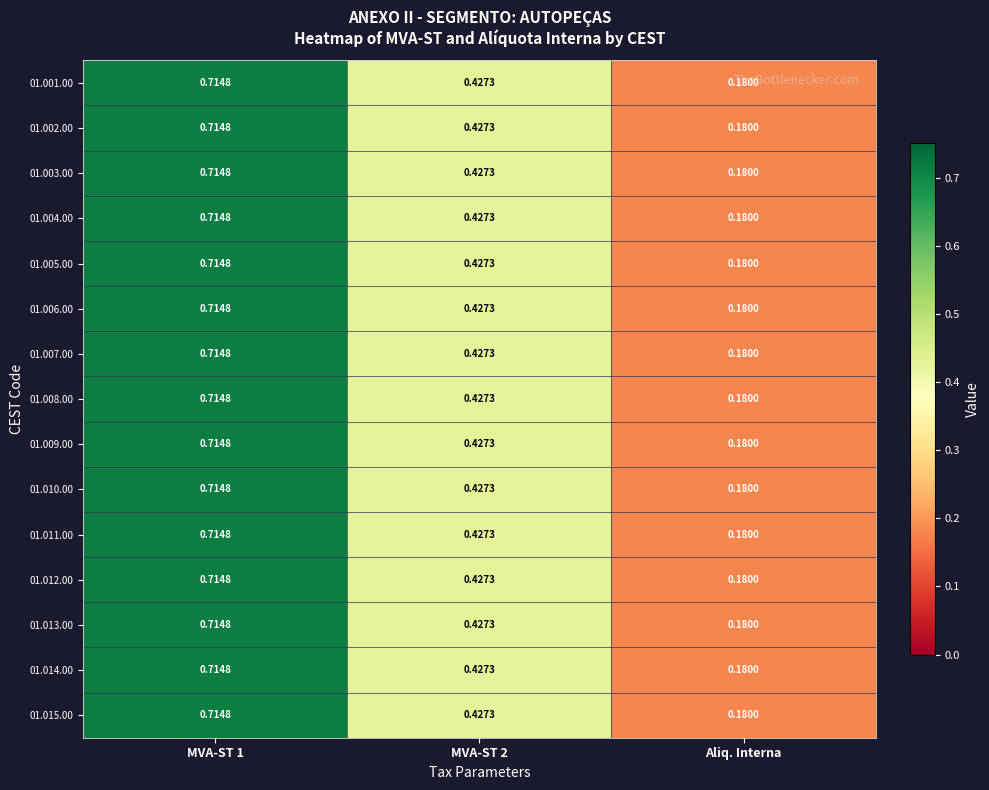

Where is 01.004.00 nearest to the value 0?

Aliq. Interna